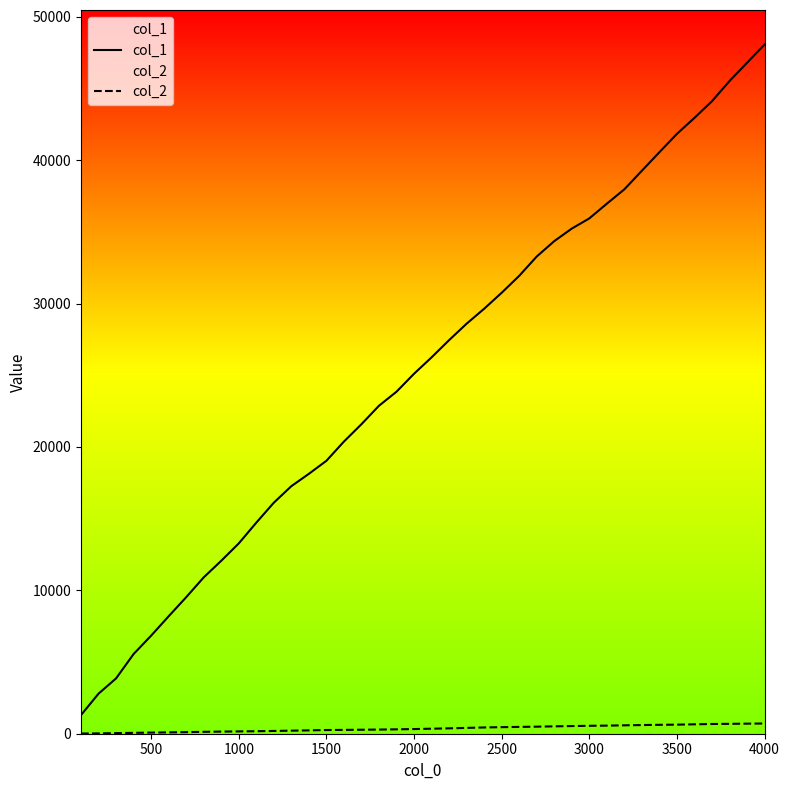

True or false: col_1 and col_2 intersect in this chart.

False